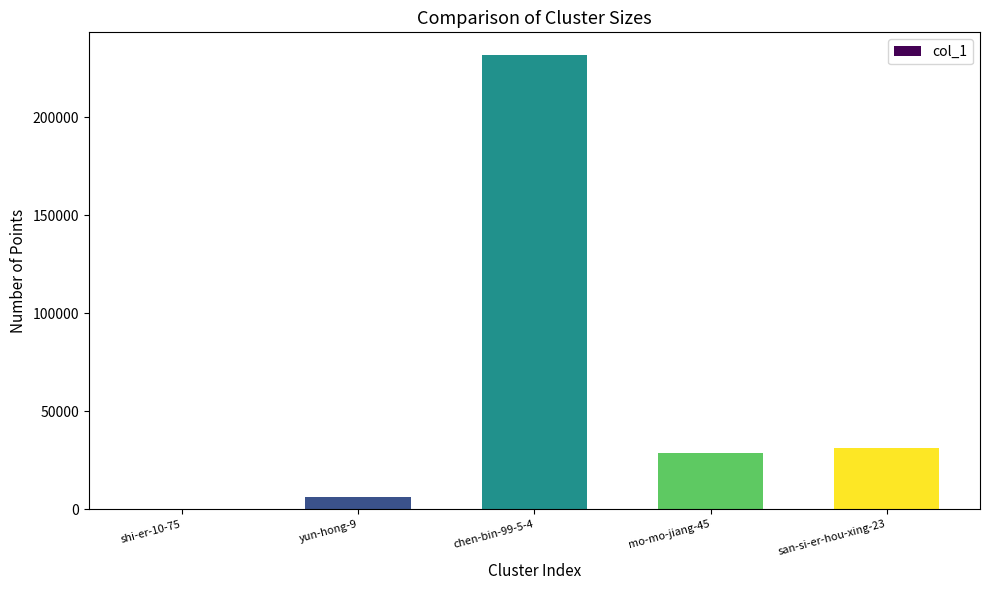

What is the maximum value shown in the chart?

231716